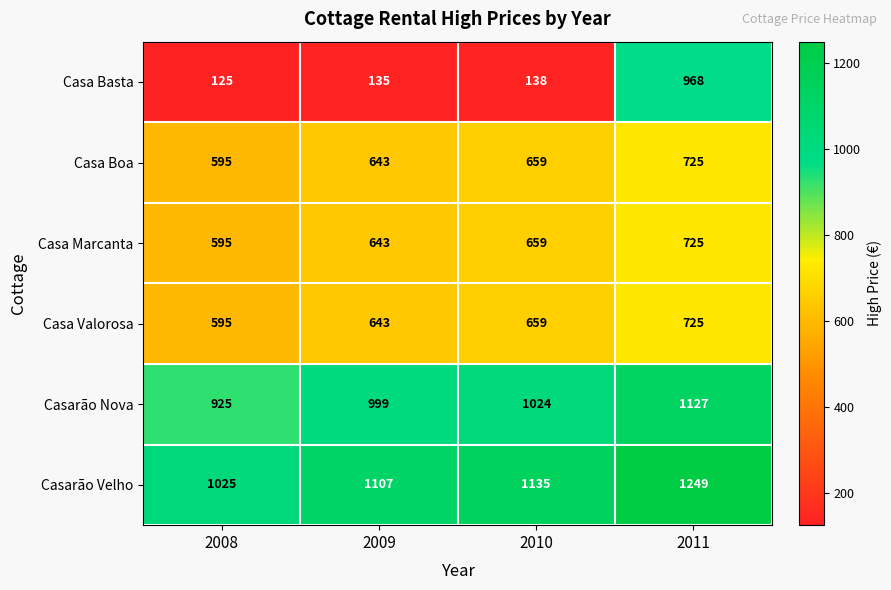

What is the average value of the Casa Marcanta series?

656